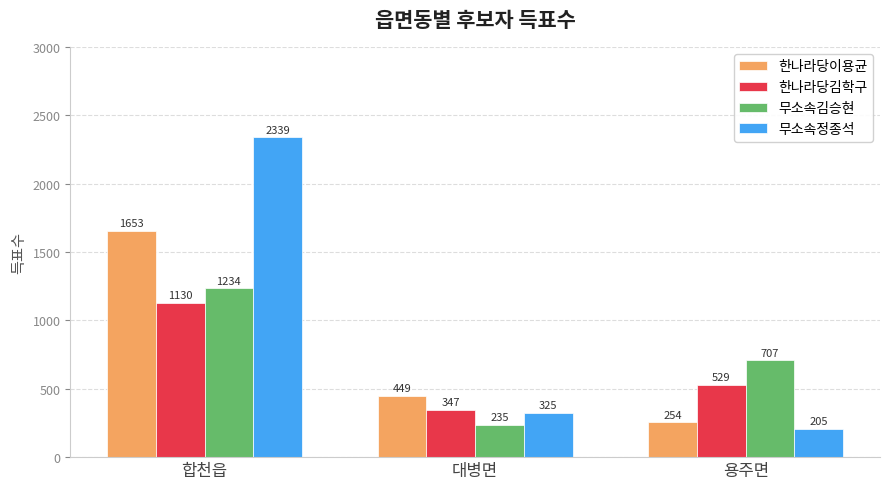

What is the label of the 3rd bar from the right?

합천읍